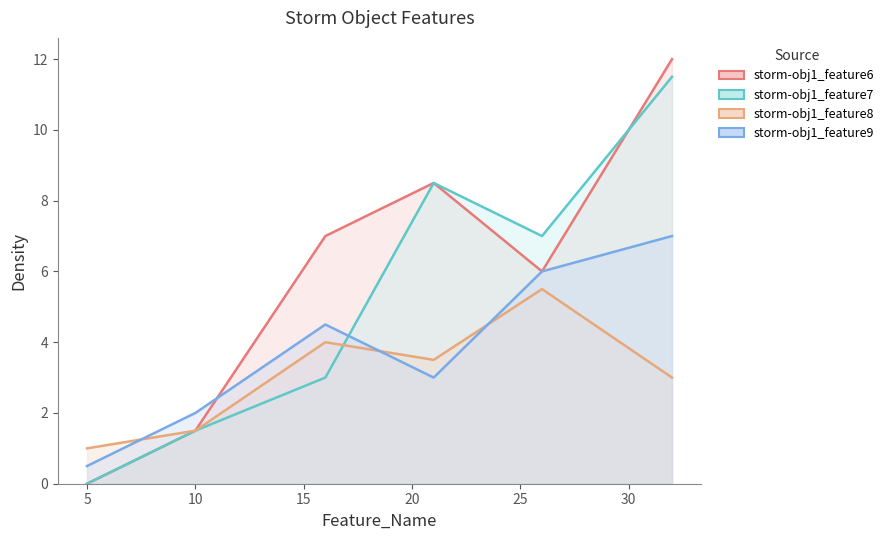

Rank the series by their average value, from highest to lowest.

../Data/storm-obj1_feature6.csv, ../Data/storm-obj1_feature7.csv, ../Data/storm-obj1_feature9.csv, ../Data/storm-obj1_feature8.csv